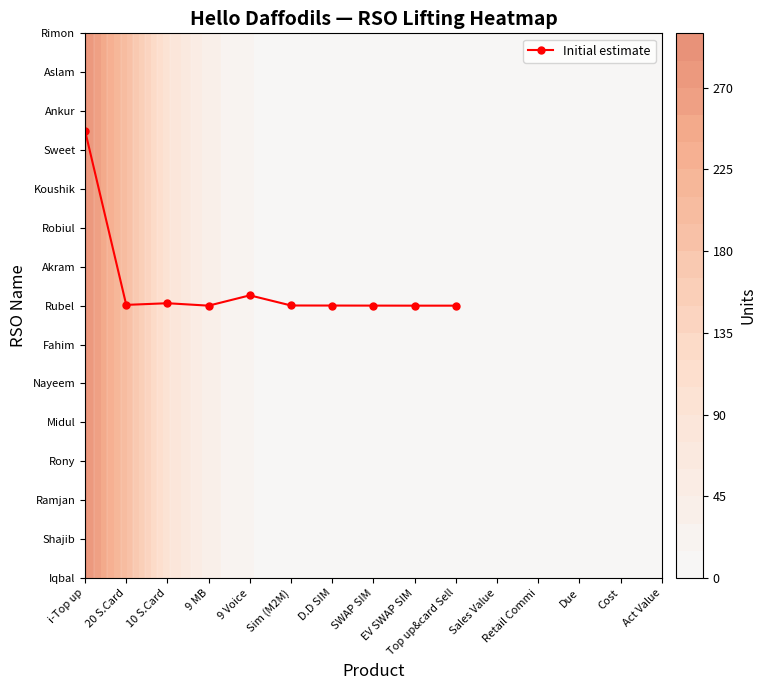

The chart shows a value of 1.8 at D.D SIM. True or false?

False